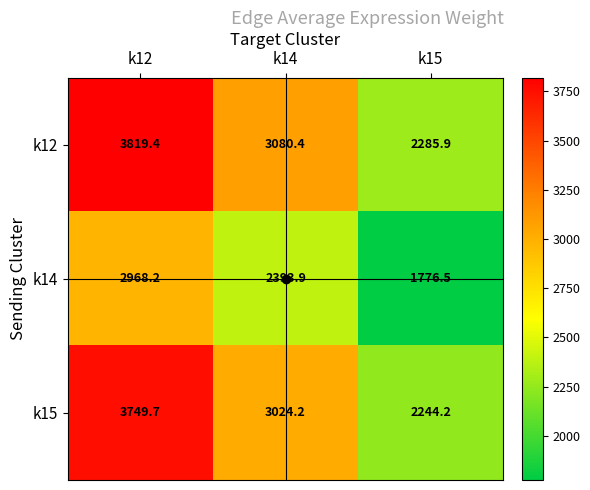

What is the total value across all series at k14?

8498.5